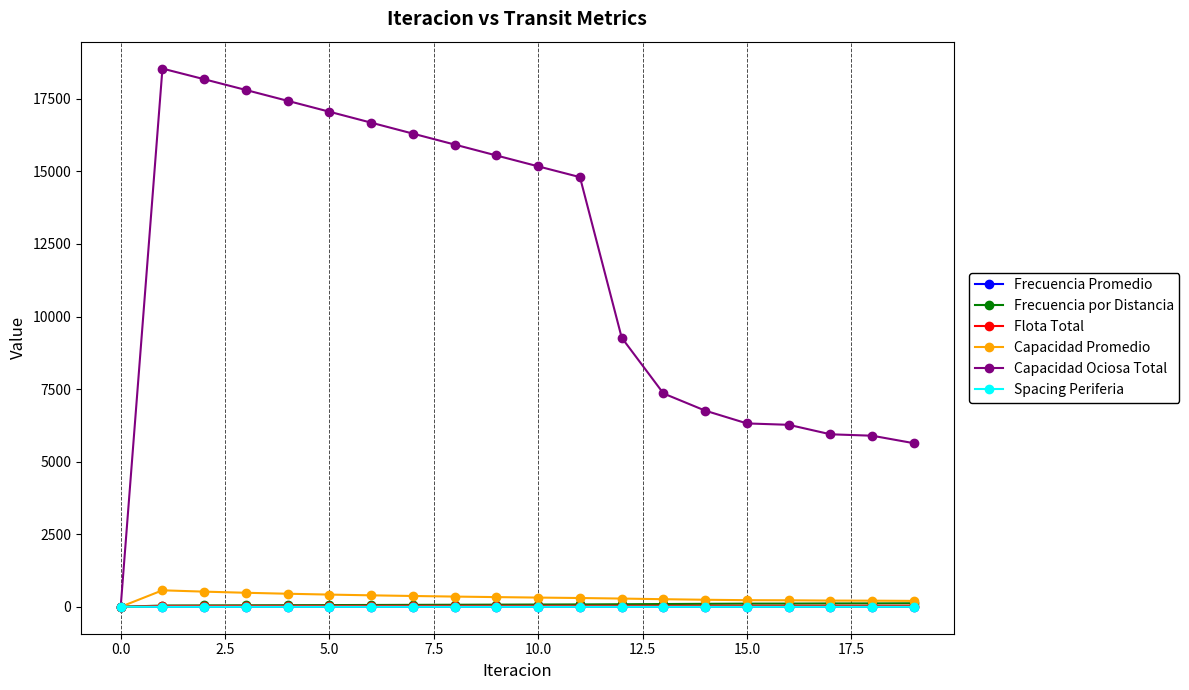

At how many categories does at least one series exceed 13567?

11